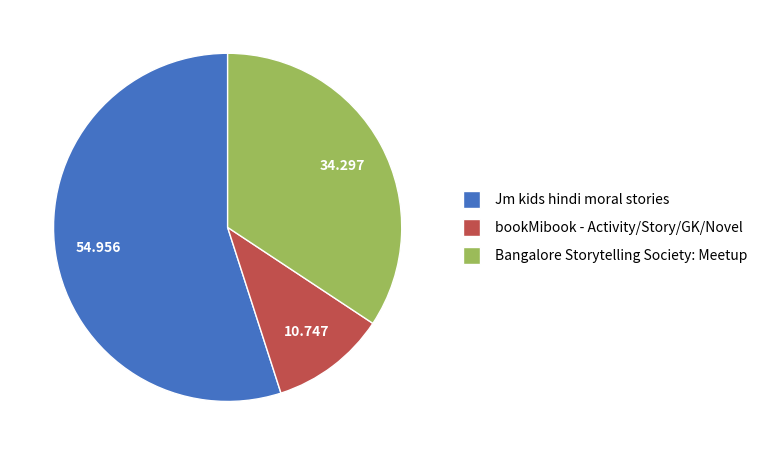

Which has a higher value, Bangalore Storytelling Society: Meetup or Jm kids hindi moral stories?

Jm kids hindi moral stories